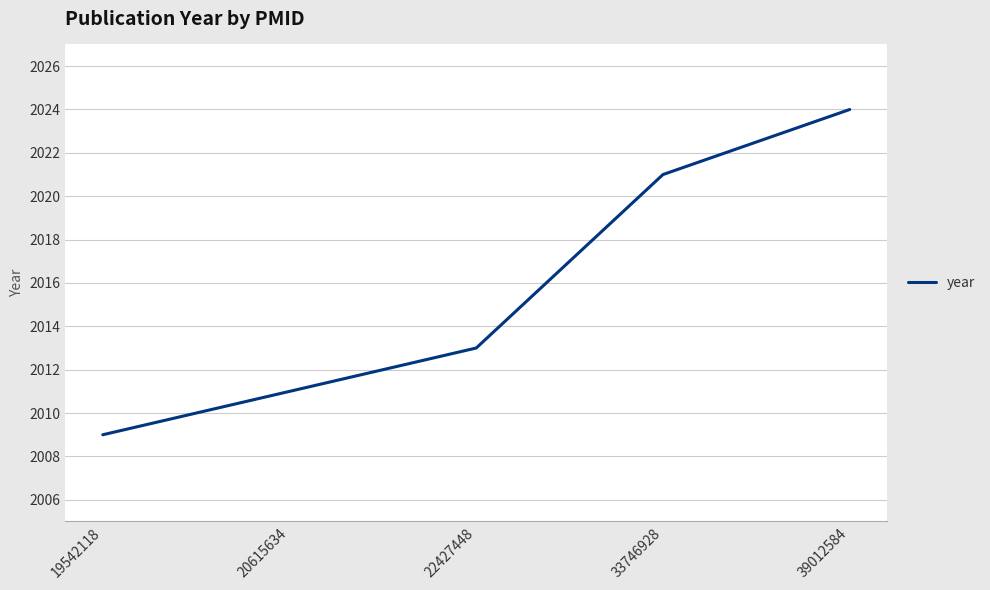

List the labels in order of value, largest first.

39012584, 33746928, 22427448, 20615634, 19542118